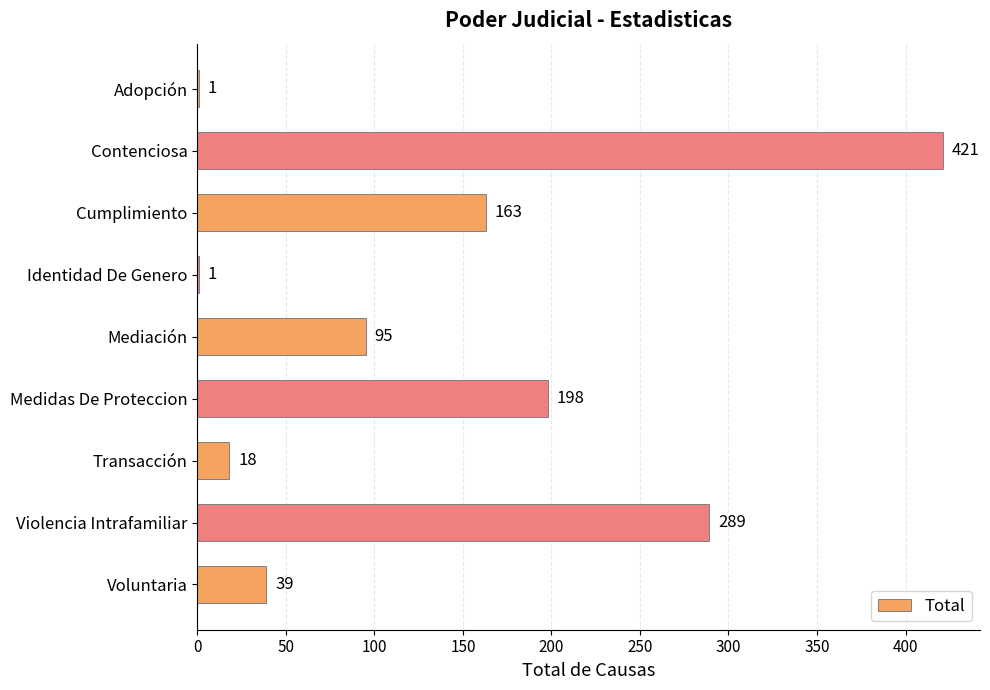

Count the number of data series in this chart.

1